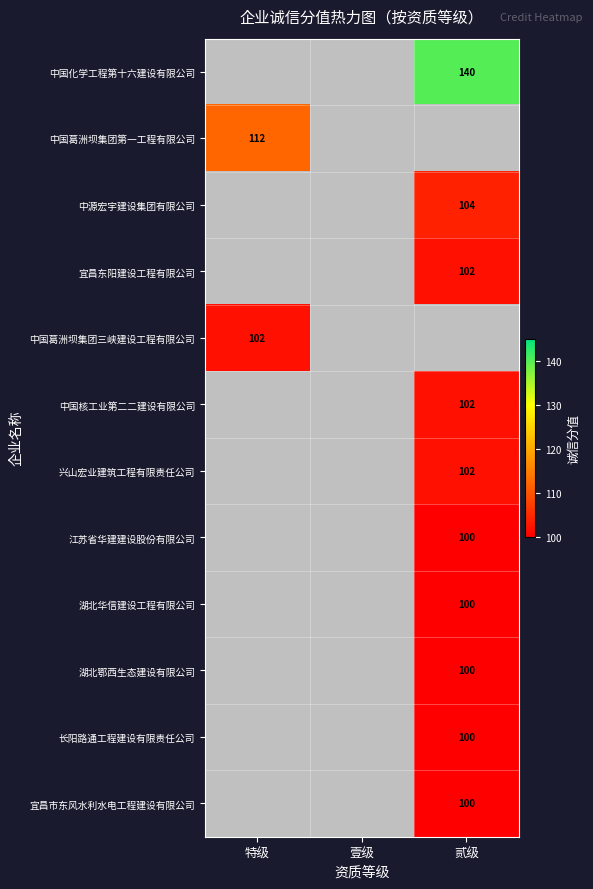

Between 壹级 and 特级, which is larger?

特级